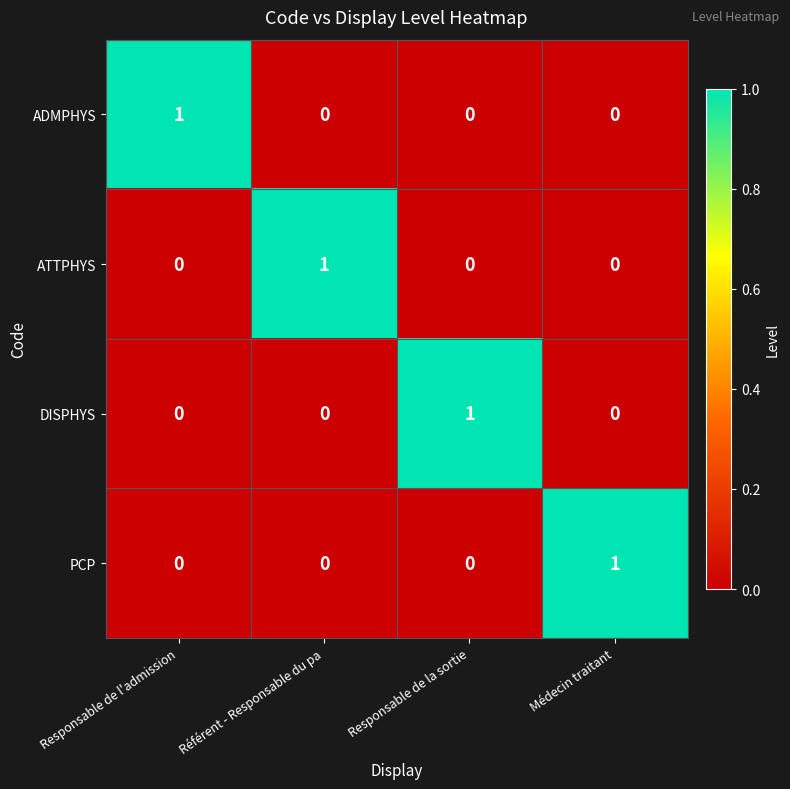

At how many categories does at least one series exceed 0?

4